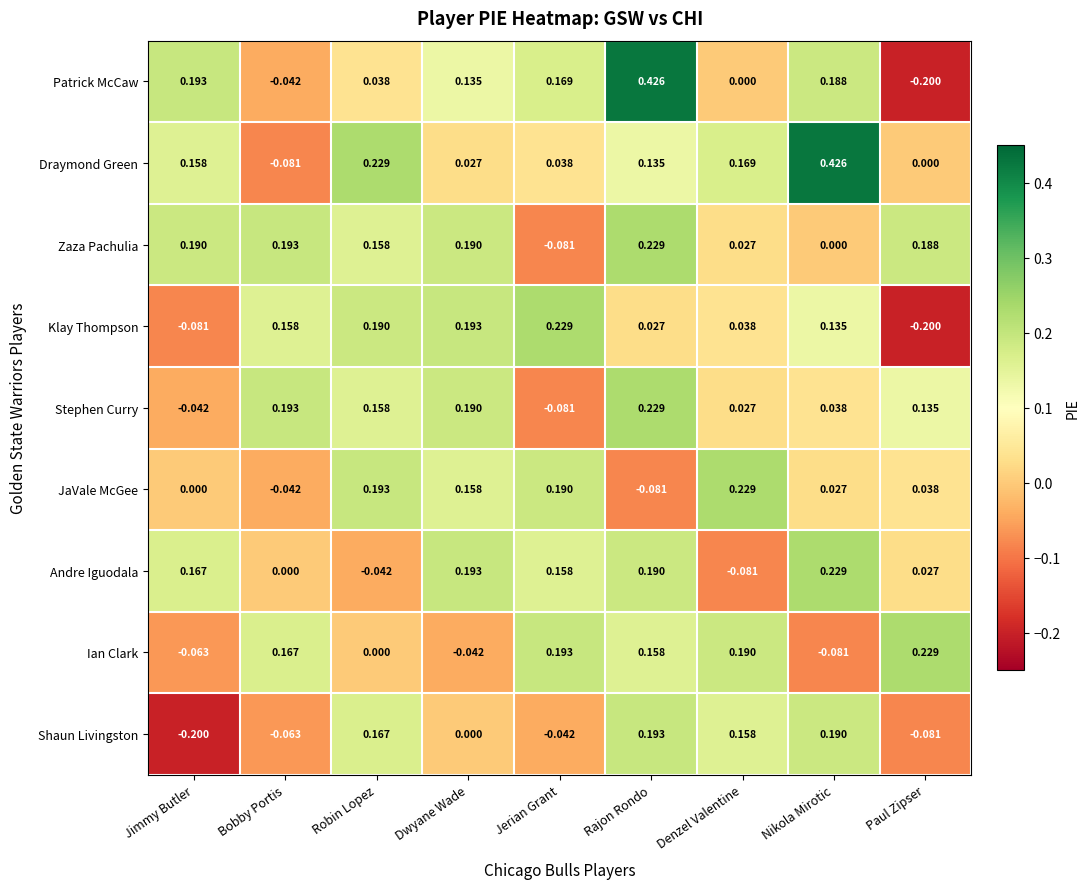

At which label does Draymond Green reach its minimum?

Bobby Portis